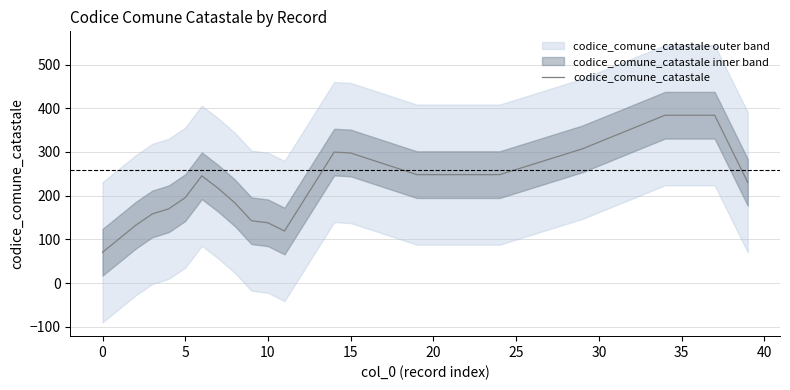

Reading left to right, transcribe all the data shown in this chart.

70.4	101.2	132.0	158.0	169.8	195.4	245.4	216.4	183.4	142.6	137.8	119.0	179.2	239.4	299.6	297.6	285.2	272.8	260.4	248.0	248.0	248.0	248.0	248.0	248.0	259.8	271.6	283.4	295.2	307.0	322.4	337.8	353.2	368.6	384.0	384.0	384.0	384.0	307.2	230.4